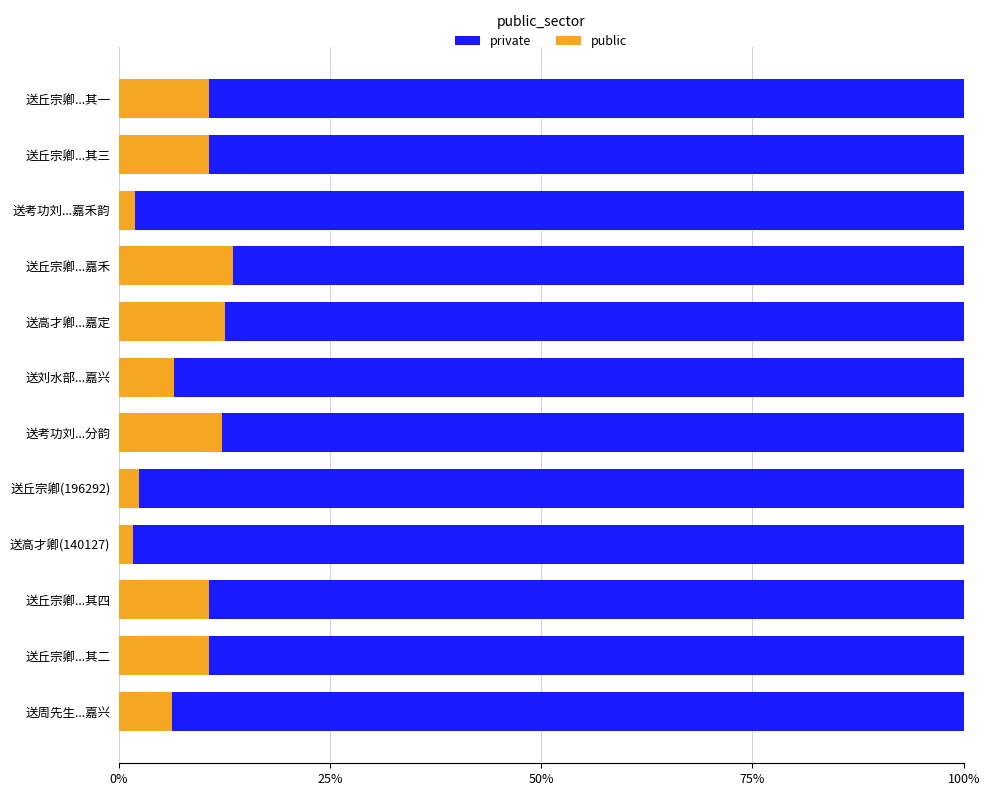

What are all the series names shown in the legend?

private, public